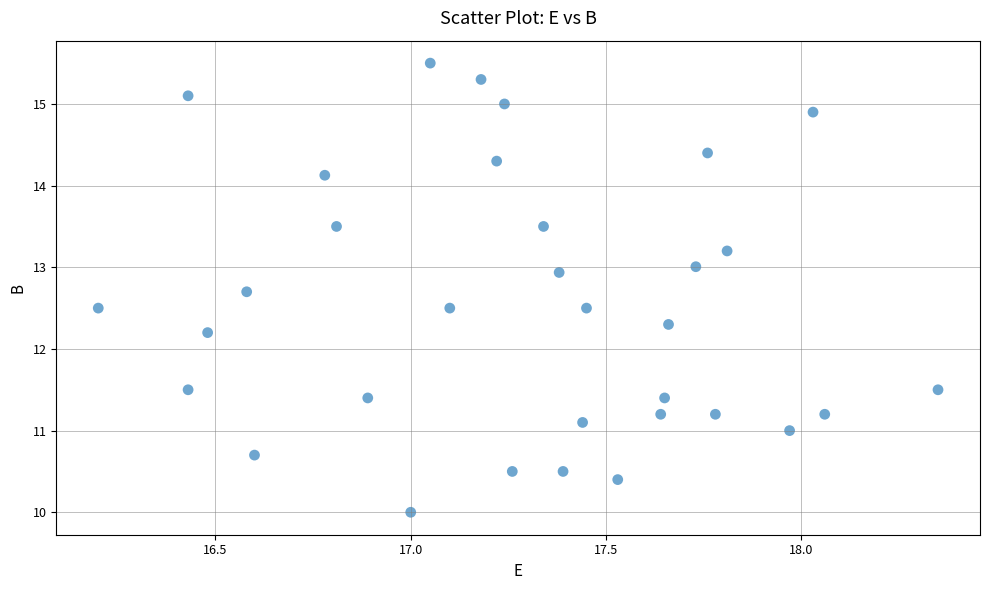

What is the range of X values (max minus min)?

2.2